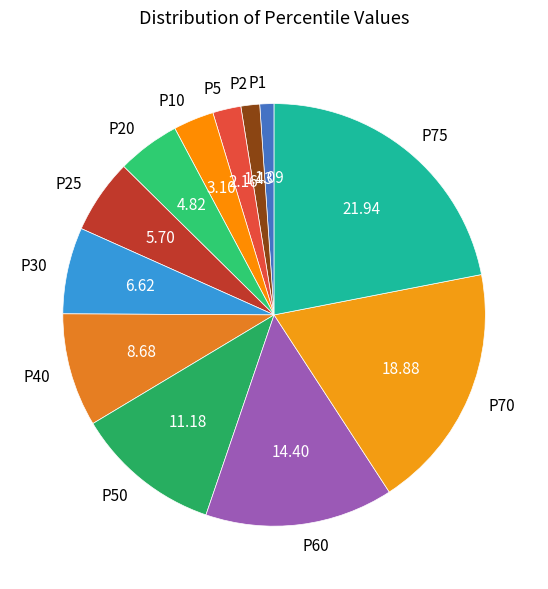

Which has a higher value, P70 or P30?

P70